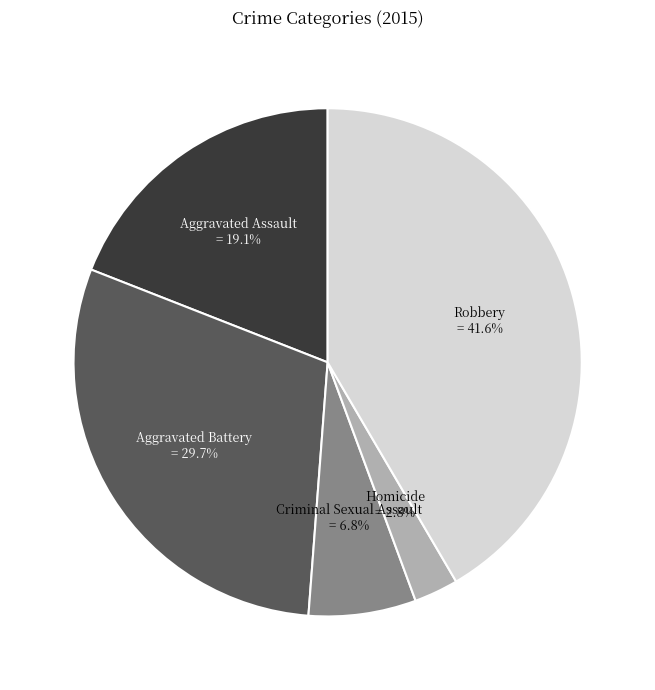

What is the smallest slice in the pie chart?

Homicide